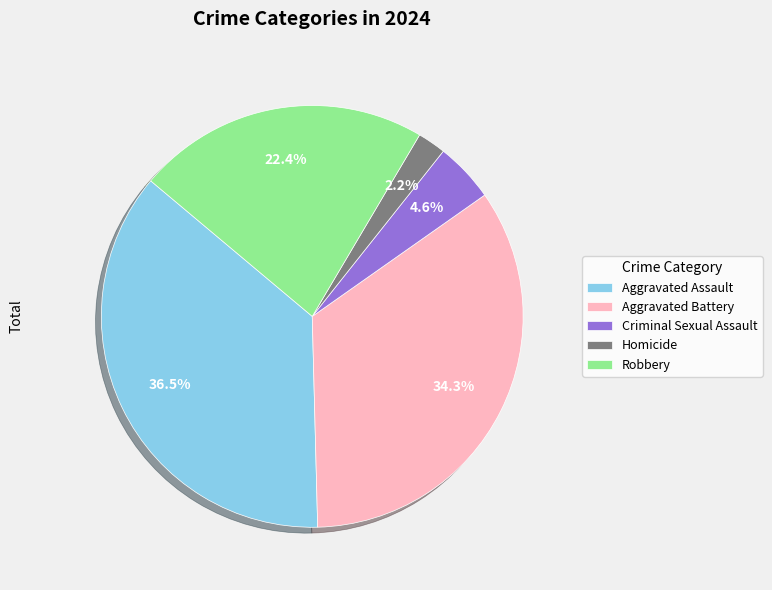

Between Robbery and Aggravated Assault, which is larger?

Aggravated Assault